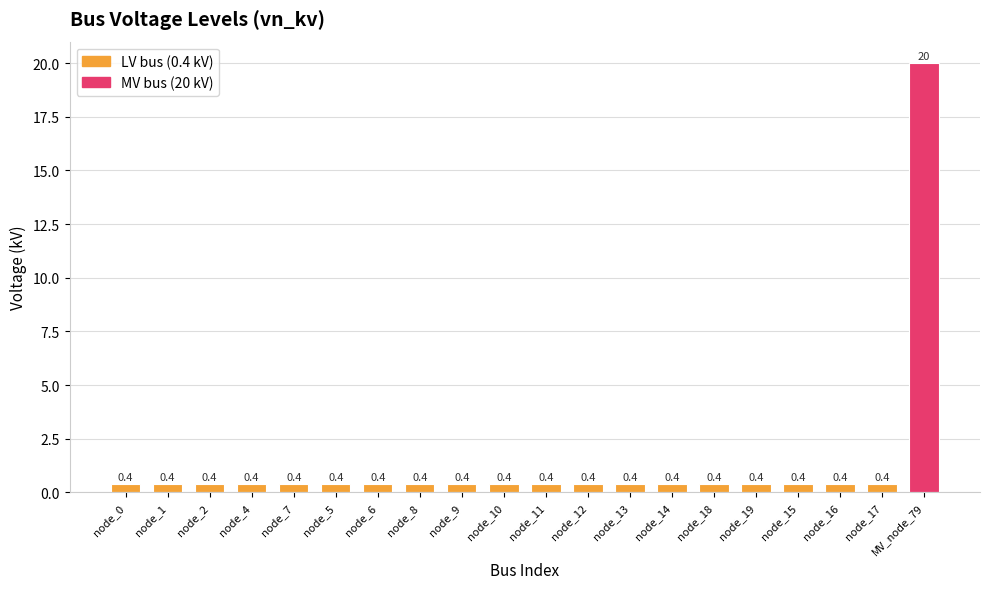

What is the minimum value shown in the chart?

0.4